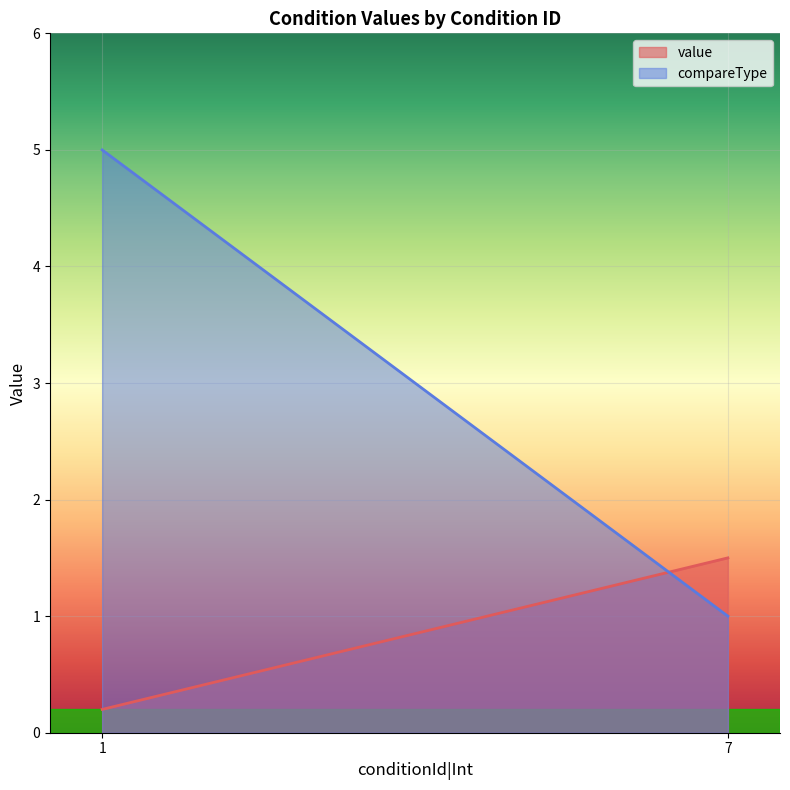

The value of compareType at AttackerHp<=20Percent is 7.8. True or false?

False